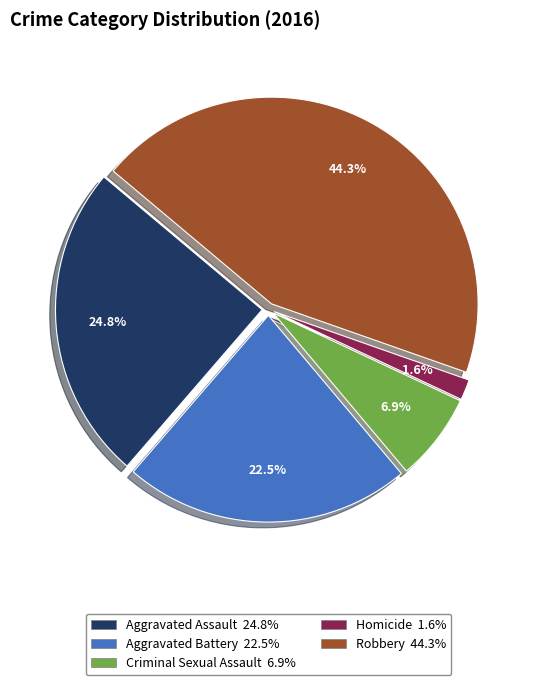

What percentage is the Criminal Sexual Assault slice, to the nearest percent?

7%